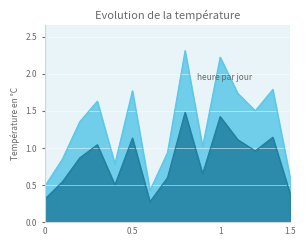

What is the smallest value displayed?

0.3